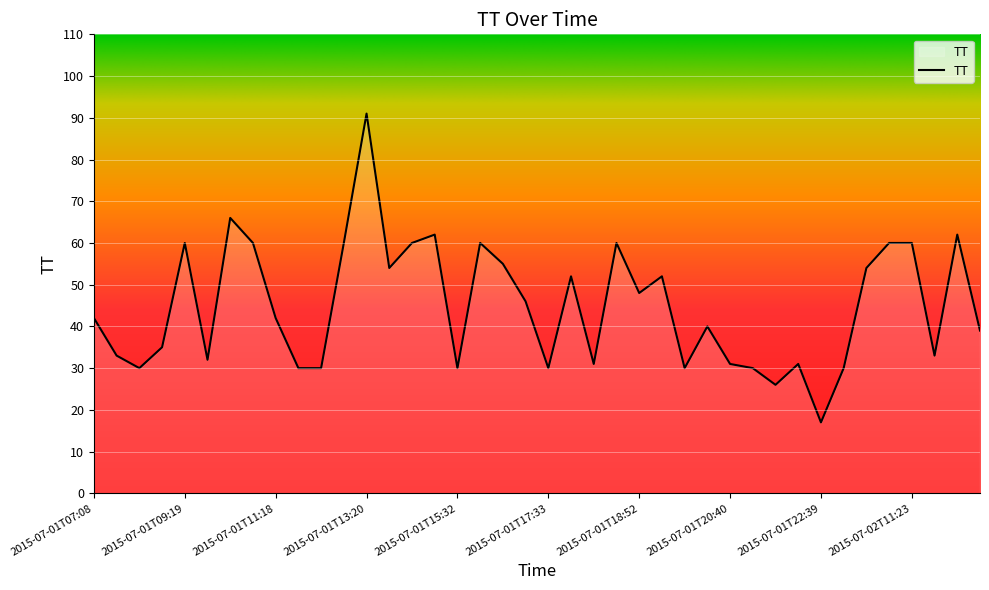

What is the maximum value shown in the chart?

91